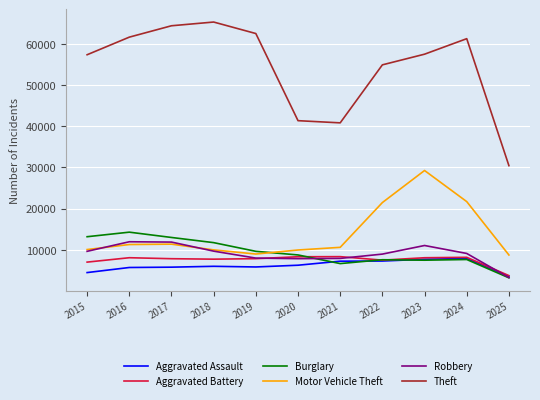

At which category is the sum across all series the highest?

2023